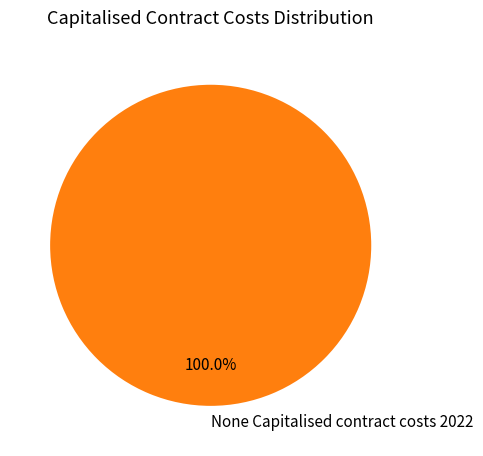

Is there a majority slice in this chart?

Yes